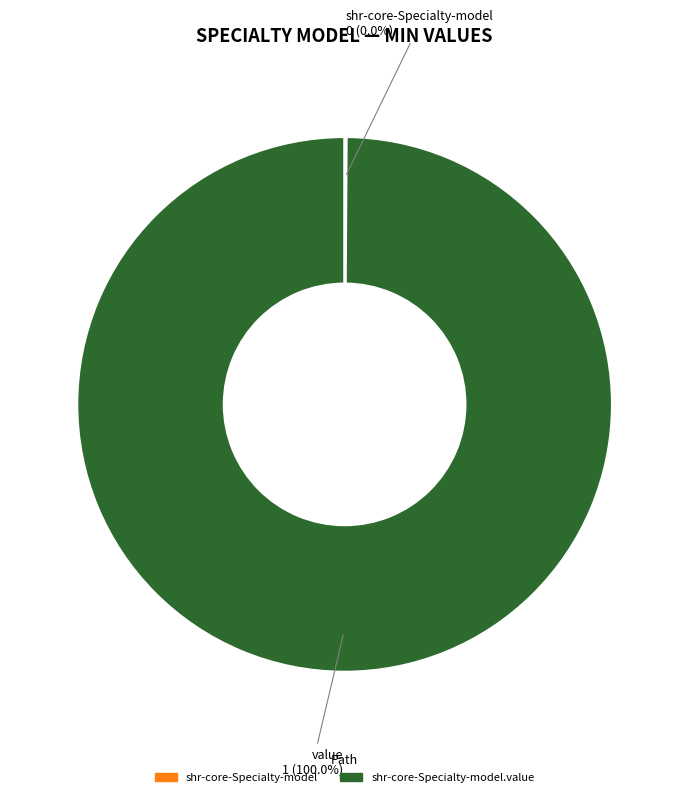

To the nearest percent, what is the difference between the largest and smallest slice percentages?

100%